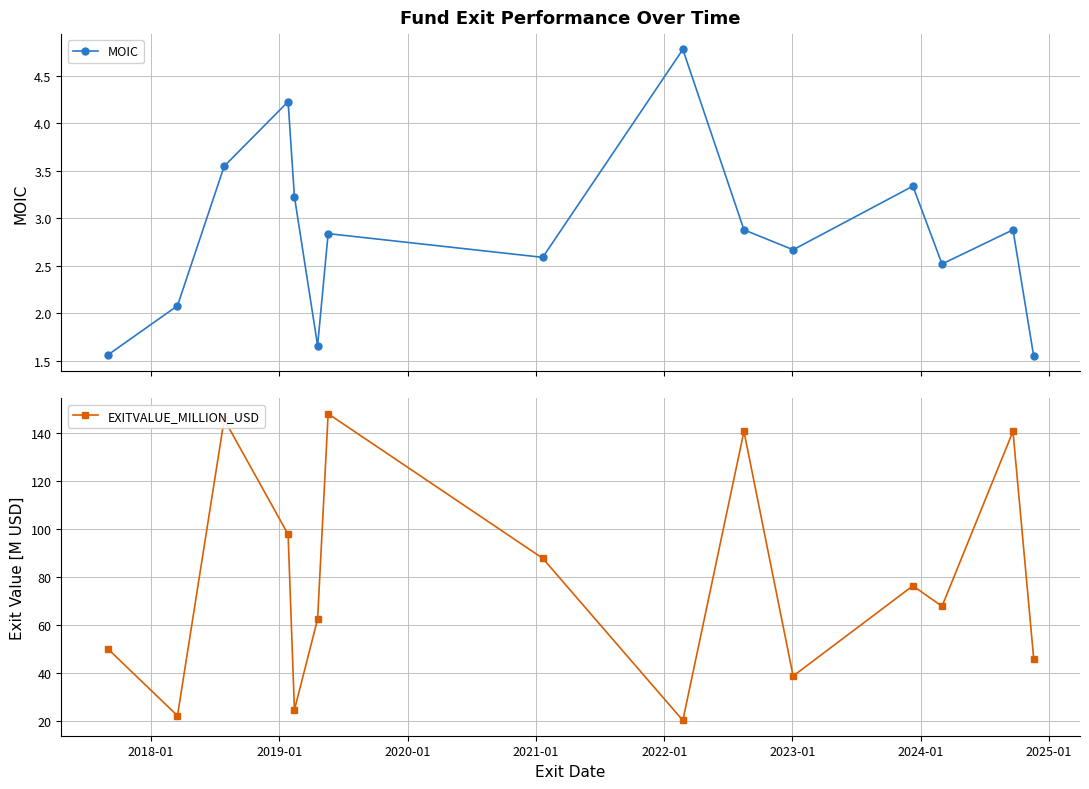

True or false: EXITVALUE_MILLION_USD and MOIC cross at least once.

False